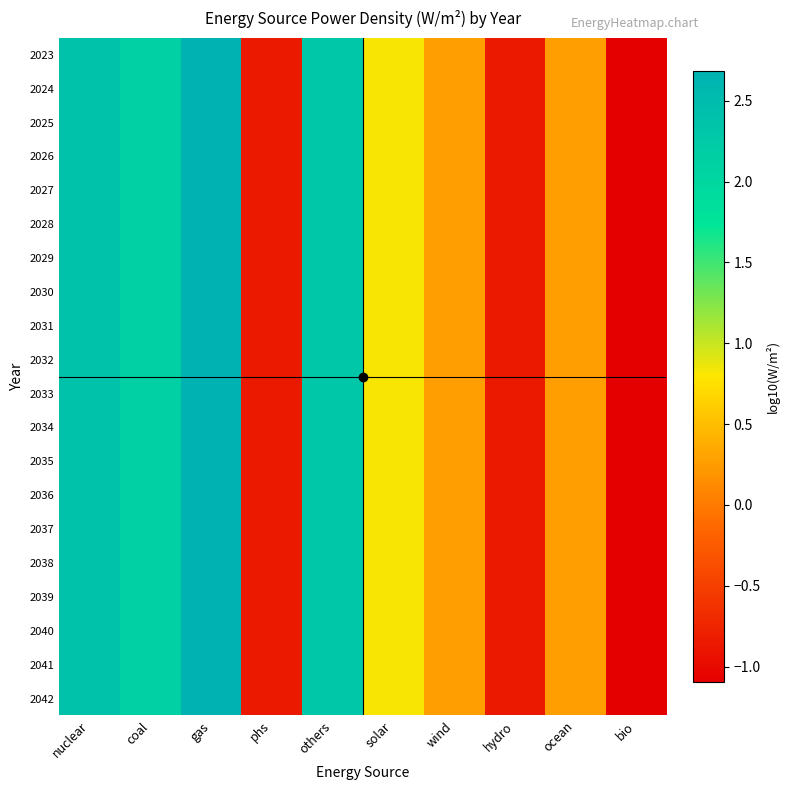

Reading right to left, extract all data points from this chart.

2023: bio=-1.1	ocean=0.3	hydro=-0.9	wind=0.3	solar=0.8	others=2.3	phs=-0.9	gas=2.7	coal=2.1	nuclear=2.4
2024: bio=-1.1	ocean=0.3	hydro=-0.9	wind=0.3	solar=0.8	others=2.3	phs=-0.9	gas=2.7	coal=2.1	nuclear=2.4
2025: bio=-1.1	ocean=0.3	hydro=-0.9	wind=0.3	solar=0.8	others=2.3	phs=-0.9	gas=2.7	coal=2.1	nuclear=2.4
2026: bio=-1.1	ocean=0.3	hydro=-0.9	wind=0.3	solar=0.8	others=2.3	phs=-0.9	gas=2.7	coal=2.1	nuclear=2.4
2027: bio=-1.1	ocean=0.3	hydro=-0.9	wind=0.3	solar=0.8	others=2.3	phs=-0.9	gas=2.7	coal=2.1	nuclear=2.4
2028: bio=-1.1	ocean=0.3	hydro=-0.9	wind=0.3	solar=0.8	others=2.3	phs=-0.9	gas=2.7	coal=2.1	nuclear=2.4
2029: bio=-1.1	ocean=0.3	hydro=-0.9	wind=0.3	solar=0.8	others=2.3	phs=-0.9	gas=2.7	coal=2.1	nuclear=2.4
2030: bio=-1.1	ocean=0.3	hydro=-0.9	wind=0.3	solar=0.8	others=2.3	phs=-0.9	gas=2.7	coal=2.1	nuclear=2.4
2031: bio=-1.1	ocean=0.3	hydro=-0.9	wind=0.3	solar=0.8	others=2.3	phs=-0.9	gas=2.7	coal=2.1	nuclear=2.4
2032: bio=-1.1	ocean=0.3	hydro=-0.9	wind=0.3	solar=0.8	others=2.3	phs=-0.9	gas=2.7	coal=2.1	nuclear=2.4
2033: bio=-1.1	ocean=0.3	hydro=-0.9	wind=0.3	solar=0.8	others=2.3	phs=-0.9	gas=2.7	coal=2.1	nuclear=2.4
2034: bio=-1.1	ocean=0.3	hydro=-0.9	wind=0.3	solar=0.8	others=2.3	phs=-0.9	gas=2.7	coal=2.1	nuclear=2.4
2035: bio=-1.1	ocean=0.3	hydro=-0.9	wind=0.3	solar=0.8	others=2.3	phs=-0.9	gas=2.7	coal=2.1	nuclear=2.4
2036: bio=-1.1	ocean=0.3	hydro=-0.9	wind=0.3	solar=0.8	others=2.3	phs=-0.9	gas=2.7	coal=2.1	nuclear=2.4
2037: bio=-1.1	ocean=0.3	hydro=-0.9	wind=0.3	solar=0.8	others=2.3	phs=-0.9	gas=2.7	coal=2.1	nuclear=2.4
2038: bio=-1.1	ocean=0.3	hydro=-0.9	wind=0.3	solar=0.8	others=2.3	phs=-0.9	gas=2.7	coal=2.1	nuclear=2.4
2039: bio=-1.1	ocean=0.3	hydro=-0.9	wind=0.3	solar=0.8	others=2.3	phs=-0.9	gas=2.7	coal=2.1	nuclear=2.4
2040: bio=-1.1	ocean=0.3	hydro=-0.9	wind=0.3	solar=0.8	others=2.3	phs=-0.9	gas=2.7	coal=2.1	nuclear=2.4
2041: bio=-1.1	ocean=0.3	hydro=-0.9	wind=0.3	solar=0.8	others=2.3	phs=-0.9	gas=2.7	coal=2.1	nuclear=2.4
2042: bio=-1.1	ocean=0.3	hydro=-0.9	wind=0.3	solar=0.8	others=2.3	phs=-0.9	gas=2.7	coal=2.1	nuclear=2.4